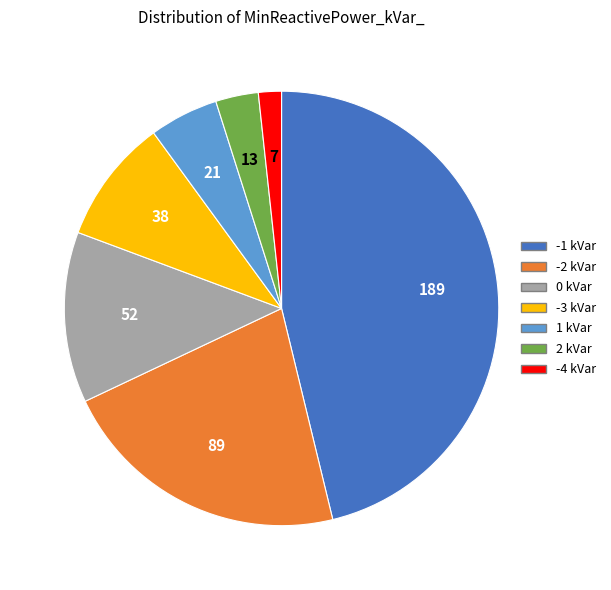

Which category has the smallest portion of the pie?

-4